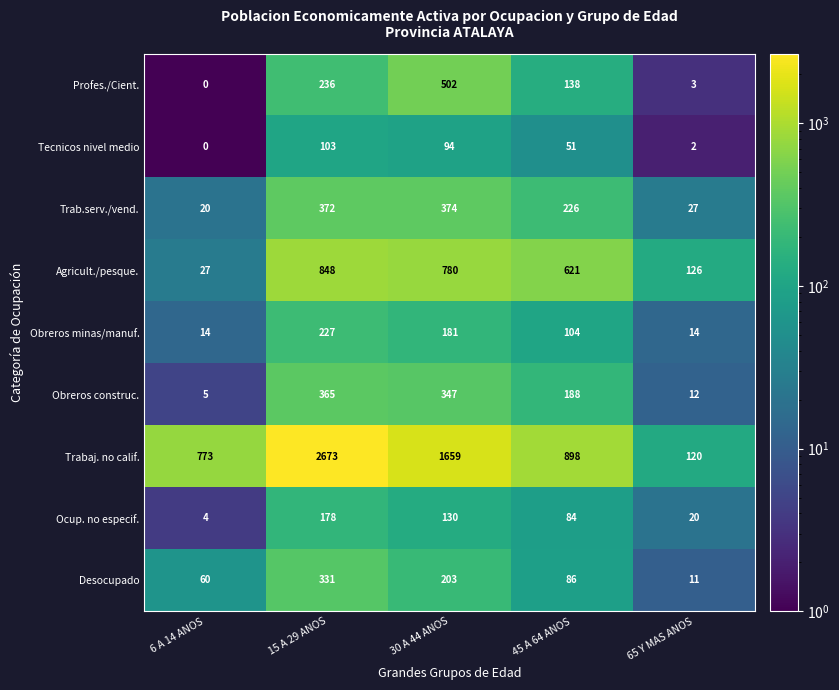

What is the minimum value for Ocup. no especif.?

4